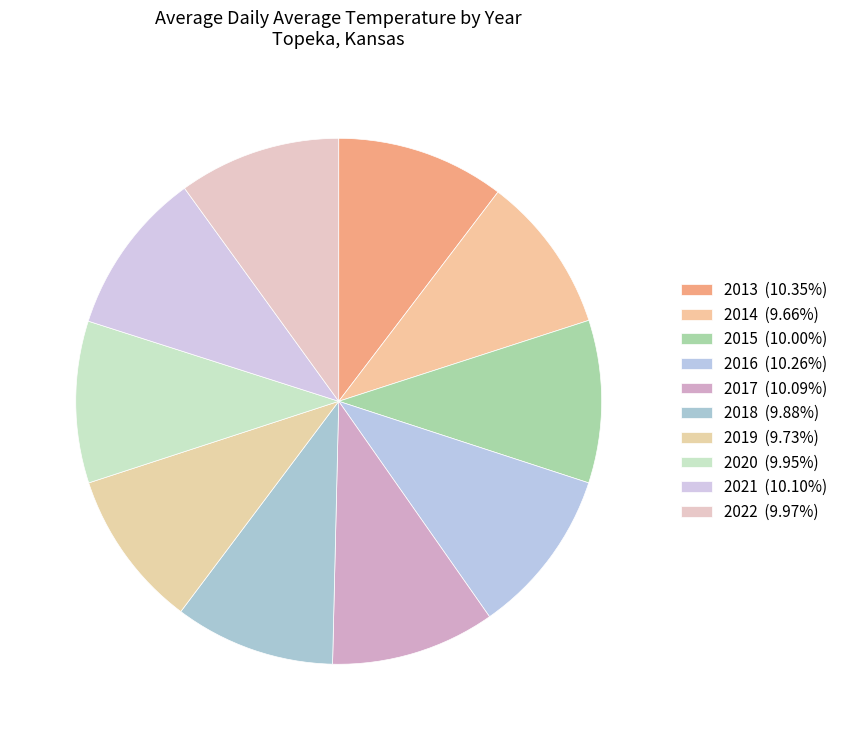

How many slices are in this pie chart?

10